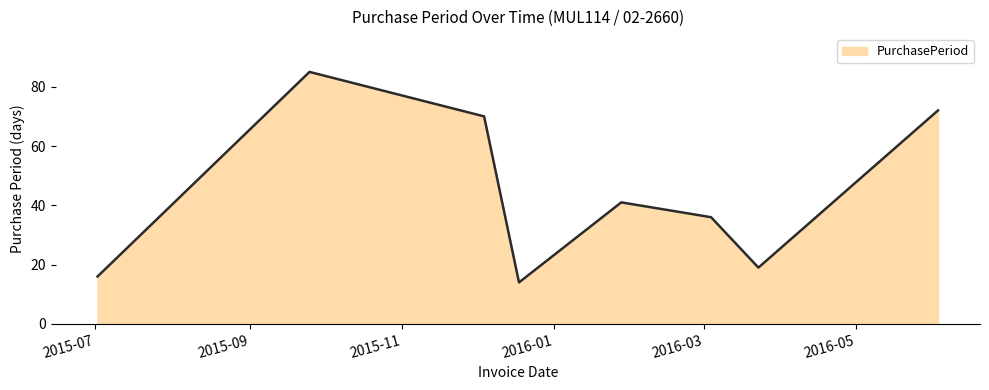

What is the smallest value displayed?

14